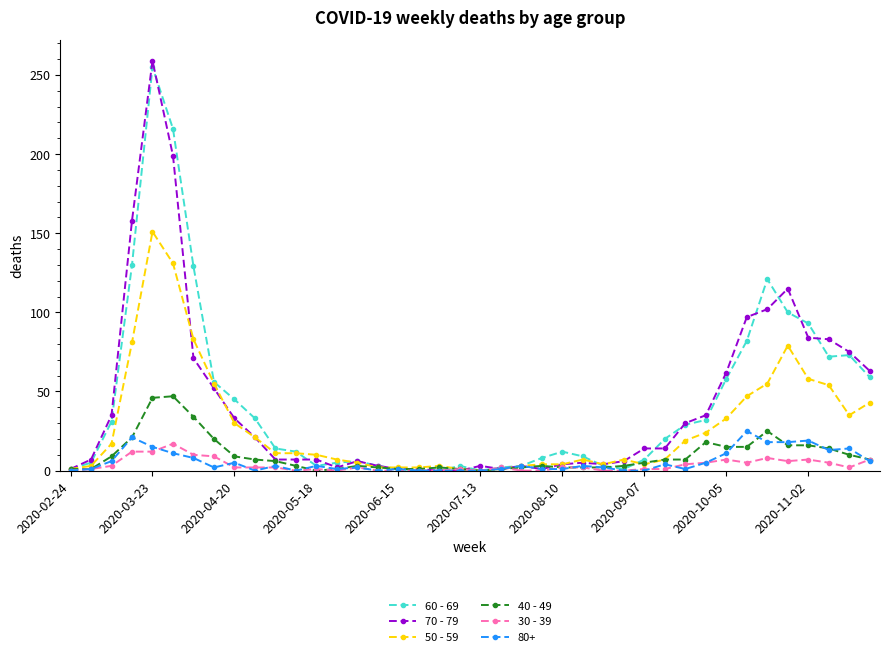

What is the sum of all 40 - 49 values?

385